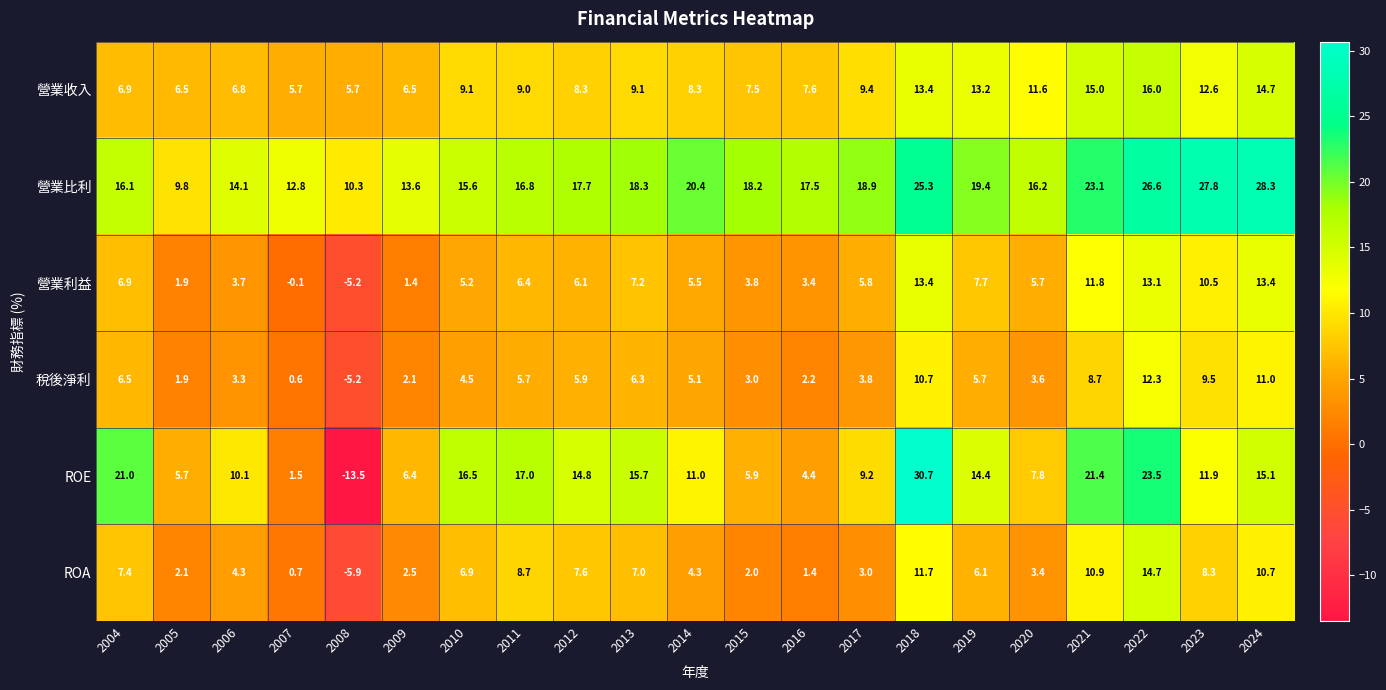

What is the greatest value displayed?

30.7